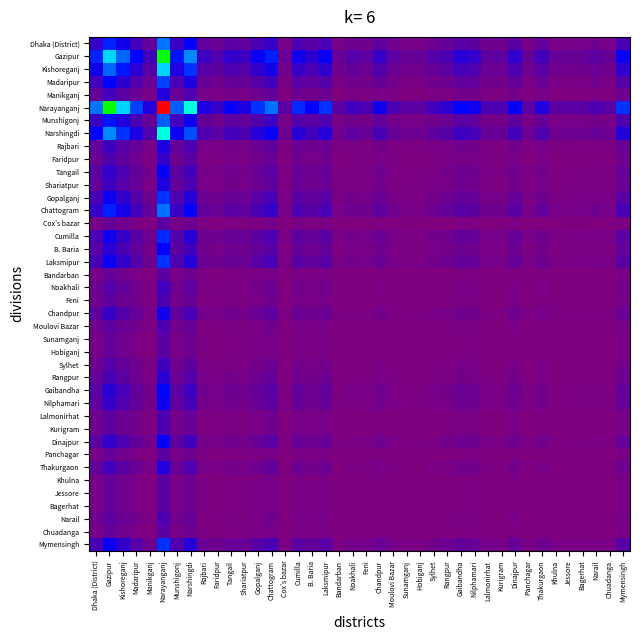

Reading right to left, list all the values displayed in this chart.

Dhaka (District): Mymensingh=29.0	Chuadanga=6.3	Narail=8.9	Bagerhat=6.3	Jessore=6.3	Khulna=6.3	Thakurgaon=15.5	Panchagar=6.3	Dinajpur=20.0	Kurigram=8.9	Lalmonirhat=8.9	Nilphamari=19.0	Gaibandha=21.9	Rangpur=14.1	Sylhet=11.0	Hobiganj=6.3	Sunamganj=6.3	Moulovi Bazar=8.9	Chandpur=17.9	Feni=8.9	Noakhali=11.0	Bandarban=6.3	Laksmipur=29.0	B. Baria=21.0	Cumilla=27.6	Cox's bazar=6.3	Chattogram=39.5	Gopalganj=29.0	Shariatpur=16.7	Tangail=20.0	Faridpur=12.6	Rajbari=16.7	Narshingdi=64.8	Munshigonj=36.3	Narayanganj=124.3	Manikganj=15.5	Madaripur=31.6	Kishoreganj=55.5	Gazipur=83.2	Dhaka (District)=40.0
Gazipur: Mymensingh=60.3	Chuadanga=13.2	Narail=18.6	Bagerhat=13.2	Jessore=13.2	Khulna=13.2	Thakurgaon=32.2	Panchagar=13.2	Dinajpur=41.6	Kurigram=18.6	Lalmonirhat=18.6	Nilphamari=39.5	Gaibandha=45.6	Rangpur=29.4	Sylhet=22.8	Hobiganj=13.2	Sunamganj=13.2	Moulovi Bazar=18.6	Chandpur=37.2	Feni=18.6	Noakhali=22.8	Bandarban=13.2	Laksmipur=60.3	B. Baria=43.6	Cumilla=57.3	Cox's bazar=13.2	Chattogram=82.1	Gopalganj=60.3	Shariatpur=34.8	Tangail=41.6	Faridpur=26.3	Rajbari=34.8	Narshingdi=134.8	Munshigonj=75.6	Narayanganj=258.4	Manikganj=32.2	Madaripur=65.8	Kishoreganj=115.4	Gazipur=173.0	Dhaka (District)=83.2
Kishoreganj: Mymensingh=40.2	Chuadanga=8.8	Narail=12.4	Bagerhat=8.8	Jessore=8.8	Khulna=8.8	Thakurgaon=21.5	Panchagar=8.8	Dinajpur=27.7	Kurigram=12.4	Lalmonirhat=12.4	Nilphamari=26.3	Gaibandha=30.4	Rangpur=19.6	Sylhet=15.2	Hobiganj=8.8	Sunamganj=8.8	Moulovi Bazar=12.4	Chandpur=24.8	Feni=12.4	Noakhali=15.2	Bandarban=8.8	Laksmipur=40.2	B. Baria=29.1	Cumilla=38.2	Cox's bazar=8.8	Chattogram=54.8	Gopalganj=40.2	Shariatpur=23.2	Tangail=27.7	Faridpur=17.5	Rajbari=23.2	Narshingdi=89.9	Munshigonj=50.4	Narayanganj=172.4	Manikganj=21.5	Madaripur=43.9	Kishoreganj=77.0	Gazipur=115.4	Dhaka (District)=55.5
Madaripur: Mymensingh=22.9	Chuadanga=5.0	Narail=7.1	Bagerhat=5.0	Jessore=5.0	Khulna=5.0	Thakurgaon=12.2	Panchagar=5.0	Dinajpur=15.8	Kurigram=7.1	Lalmonirhat=7.1	Nilphamari=15.0	Gaibandha=17.3	Rangpur=11.2	Sylhet=8.7	Hobiganj=5.0	Sunamganj=5.0	Moulovi Bazar=7.1	Chandpur=14.1	Feni=7.1	Noakhali=8.7	Bandarban=5.0	Laksmipur=22.9	B. Baria=16.6	Cumilla=21.8	Cox's bazar=5.0	Chattogram=31.2	Gopalganj=22.9	Shariatpur=13.2	Tangail=15.8	Faridpur=10.0	Rajbari=13.2	Narshingdi=51.2	Munshigonj=28.7	Narayanganj=98.2	Manikganj=12.2	Madaripur=25.0	Kishoreganj=43.9	Gazipur=65.8	Dhaka (District)=31.6
Manikganj: Mymensingh=11.2	Chuadanga=2.4	Narail=3.5	Bagerhat=2.4	Jessore=2.4	Khulna=2.4	Thakurgaon=6.0	Panchagar=2.4	Dinajpur=7.7	Kurigram=3.5	Lalmonirhat=3.5	Nilphamari=7.3	Gaibandha=8.5	Rangpur=5.5	Sylhet=4.2	Hobiganj=2.4	Sunamganj=2.4	Moulovi Bazar=3.5	Chandpur=6.9	Feni=3.5	Noakhali=4.2	Bandarban=2.4	Laksmipur=11.2	B. Baria=8.1	Cumilla=10.7	Cox's bazar=2.4	Chattogram=15.3	Gopalganj=11.2	Shariatpur=6.5	Tangail=7.7	Faridpur=4.9	Rajbari=6.5	Narshingdi=25.1	Munshigonj=14.1	Narayanganj=48.1	Manikganj=6.0	Madaripur=12.2	Kishoreganj=21.5	Gazipur=32.2	Dhaka (District)=15.5
Narayanganj: Mymensingh=90.0	Chuadanga=19.6	Narail=27.8	Bagerhat=19.6	Jessore=19.6	Khulna=19.6	Thakurgaon=48.1	Panchagar=19.6	Dinajpur=62.1	Kurigram=27.8	Lalmonirhat=27.8	Nilphamari=58.9	Gaibandha=68.1	Rangpur=43.9	Sylhet=34.0	Hobiganj=19.6	Sunamganj=19.6	Moulovi Bazar=27.8	Chandpur=55.6	Feni=27.8	Noakhali=34.0	Bandarban=19.6	Laksmipur=90.0	B. Baria=65.2	Cumilla=85.6	Cox's bazar=19.6	Chattogram=122.7	Gopalganj=90.0	Shariatpur=52.0	Tangail=62.1	Faridpur=39.3	Rajbari=52.0	Narshingdi=201.3	Munshigonj=112.9	Narayanganj=386.0	Manikganj=48.1	Madaripur=98.2	Kishoreganj=172.4	Gazipur=258.4	Dhaka (District)=124.3
Munshigonj: Mymensingh=26.3	Chuadanga=5.7	Narail=8.1	Bagerhat=5.7	Jessore=5.7	Khulna=5.7	Thakurgaon=14.1	Panchagar=5.7	Dinajpur=18.2	Kurigram=8.1	Lalmonirhat=8.1	Nilphamari=17.2	Gaibandha=19.9	Rangpur=12.8	Sylhet=9.9	Hobiganj=5.7	Sunamganj=5.7	Moulovi Bazar=8.1	Chandpur=16.2	Feni=8.1	Noakhali=9.9	Bandarban=5.7	Laksmipur=26.3	B. Baria=19.1	Cumilla=25.0	Cox's bazar=5.7	Chattogram=35.9	Gopalganj=26.3	Shariatpur=15.2	Tangail=18.2	Faridpur=11.5	Rajbari=15.2	Narshingdi=58.9	Munshigonj=33.0	Narayanganj=112.9	Manikganj=14.1	Madaripur=28.7	Kishoreganj=50.4	Gazipur=75.6	Dhaka (District)=36.3
Narshingdi: Mymensingh=47.0	Chuadanga=10.2	Narail=14.5	Bagerhat=10.2	Jessore=10.2	Khulna=10.2	Thakurgaon=25.1	Panchagar=10.2	Dinajpur=32.4	Kurigram=14.5	Lalmonirhat=14.5	Nilphamari=30.7	Gaibandha=35.5	Rangpur=22.9	Sylhet=17.7	Hobiganj=10.2	Sunamganj=10.2	Moulovi Bazar=14.5	Chandpur=29.0	Feni=14.5	Noakhali=17.7	Bandarban=10.2	Laksmipur=47.0	B. Baria=34.0	Cumilla=44.7	Cox's bazar=10.2	Chattogram=64.0	Gopalganj=47.0	Shariatpur=27.1	Tangail=32.4	Faridpur=20.5	Rajbari=27.1	Narshingdi=105.0	Munshigonj=58.9	Narayanganj=201.3	Manikganj=25.1	Madaripur=51.2	Kishoreganj=89.9	Gazipur=134.8	Dhaka (District)=64.8
Rajbari: Mymensingh=12.1	Chuadanga=2.6	Narail=3.7	Bagerhat=2.6	Jessore=2.6	Khulna=2.6	Thakurgaon=6.5	Panchagar=2.6	Dinajpur=8.4	Kurigram=3.7	Lalmonirhat=3.7	Nilphamari=7.9	Gaibandha=9.2	Rangpur=5.9	Sylhet=4.6	Hobiganj=2.6	Sunamganj=2.6	Moulovi Bazar=3.7	Chandpur=7.5	Feni=3.7	Noakhali=4.6	Bandarban=2.6	Laksmipur=12.1	B. Baria=8.8	Cumilla=11.5	Cox's bazar=2.6	Chattogram=16.5	Gopalganj=12.1	Shariatpur=7.0	Tangail=8.4	Faridpur=5.3	Rajbari=7.0	Narshingdi=27.1	Munshigonj=15.2	Narayanganj=52.0	Manikganj=6.5	Madaripur=13.2	Kishoreganj=23.2	Gazipur=34.8	Dhaka (District)=16.7
Faridpur: Mymensingh=9.2	Chuadanga=2.0	Narail=2.8	Bagerhat=2.0	Jessore=2.0	Khulna=2.0	Thakurgaon=4.9	Panchagar=2.0	Dinajpur=6.3	Kurigram=2.8	Lalmonirhat=2.8	Nilphamari=6.0	Gaibandha=6.9	Rangpur=4.5	Sylhet=3.5	Hobiganj=2.0	Sunamganj=2.0	Moulovi Bazar=2.8	Chandpur=5.7	Feni=2.8	Noakhali=3.5	Bandarban=2.0	Laksmipur=9.2	B. Baria=6.6	Cumilla=8.7	Cox's bazar=2.0	Chattogram=12.5	Gopalganj=9.2	Shariatpur=5.3	Tangail=6.3	Faridpur=4.0	Rajbari=5.3	Narshingdi=20.5	Munshigonj=11.5	Narayanganj=39.3	Manikganj=4.9	Madaripur=10.0	Kishoreganj=17.5	Gazipur=26.3	Dhaka (District)=12.6
Tangail: Mymensingh=14.5	Chuadanga=3.2	Narail=4.5	Bagerhat=3.2	Jessore=3.2	Khulna=3.2	Thakurgaon=7.7	Panchagar=3.2	Dinajpur=10.0	Kurigram=4.5	Lalmonirhat=4.5	Nilphamari=9.5	Gaibandha=11.0	Rangpur=7.1	Sylhet=5.5	Hobiganj=3.2	Sunamganj=3.2	Moulovi Bazar=4.5	Chandpur=8.9	Feni=4.5	Noakhali=5.5	Bandarban=3.2	Laksmipur=14.5	B. Baria=10.5	Cumilla=13.8	Cox's bazar=3.2	Chattogram=19.7	Gopalganj=14.5	Shariatpur=8.4	Tangail=10.0	Faridpur=6.3	Rajbari=8.4	Narshingdi=32.4	Munshigonj=18.2	Narayanganj=62.1	Manikganj=7.7	Madaripur=15.8	Kishoreganj=27.7	Gazipur=41.6	Dhaka (District)=20.0
Shariatpur: Mymensingh=12.1	Chuadanga=2.6	Narail=3.7	Bagerhat=2.6	Jessore=2.6	Khulna=2.6	Thakurgaon=6.5	Panchagar=2.6	Dinajpur=8.4	Kurigram=3.7	Lalmonirhat=3.7	Nilphamari=7.9	Gaibandha=9.2	Rangpur=5.9	Sylhet=4.6	Hobiganj=2.6	Sunamganj=2.6	Moulovi Bazar=3.7	Chandpur=7.5	Feni=3.7	Noakhali=4.6	Bandarban=2.6	Laksmipur=12.1	B. Baria=8.8	Cumilla=11.5	Cox's bazar=2.6	Chattogram=16.5	Gopalganj=12.1	Shariatpur=7.0	Tangail=8.4	Faridpur=5.3	Rajbari=7.0	Narshingdi=27.1	Munshigonj=15.2	Narayanganj=52.0	Manikganj=6.5	Madaripur=13.2	Kishoreganj=23.2	Gazipur=34.8	Dhaka (District)=16.7
Gopalganj: Mymensingh=21.0	Chuadanga=4.6	Narail=6.5	Bagerhat=4.6	Jessore=4.6	Khulna=4.6	Thakurgaon=11.2	Panchagar=4.6	Dinajpur=14.5	Kurigram=6.5	Lalmonirhat=6.5	Nilphamari=13.7	Gaibandha=15.9	Rangpur=10.2	Sylhet=7.9	Hobiganj=4.6	Sunamganj=4.6	Moulovi Bazar=6.5	Chandpur=13.0	Feni=6.5	Noakhali=7.9	Bandarban=4.6	Laksmipur=21.0	B. Baria=15.2	Cumilla=20.0	Cox's bazar=4.6	Chattogram=28.6	Gopalganj=21.0	Shariatpur=12.1	Tangail=14.5	Faridpur=9.2	Rajbari=12.1	Narshingdi=47.0	Munshigonj=26.3	Narayanganj=90.0	Manikganj=11.2	Madaripur=22.9	Kishoreganj=40.2	Gazipur=60.3	Dhaka (District)=29.0
Chattogram: Mymensingh=28.6	Chuadanga=6.2	Narail=8.8	Bagerhat=6.2	Jessore=6.2	Khulna=6.2	Thakurgaon=15.3	Panchagar=6.2	Dinajpur=19.7	Kurigram=8.8	Lalmonirhat=8.8	Nilphamari=18.7	Gaibandha=21.6	Rangpur=14.0	Sylhet=10.8	Hobiganj=6.2	Sunamganj=6.2	Moulovi Bazar=8.8	Chandpur=17.7	Feni=8.8	Noakhali=10.8	Bandarban=6.2	Laksmipur=28.6	B. Baria=20.7	Cumilla=27.2	Cox's bazar=6.2	Chattogram=39.0	Gopalganj=28.6	Shariatpur=16.5	Tangail=19.7	Faridpur=12.5	Rajbari=16.5	Narshingdi=64.0	Munshigonj=35.9	Narayanganj=122.7	Manikganj=15.3	Madaripur=31.2	Kishoreganj=54.8	Gazipur=82.1	Dhaka (District)=39.5
Cox's bazar: Mymensingh=4.6	Chuadanga=1.0	Narail=1.4	Bagerhat=1.0	Jessore=1.0	Khulna=1.0	Thakurgaon=2.4	Panchagar=1.0	Dinajpur=3.2	Kurigram=1.4	Lalmonirhat=1.4	Nilphamari=3.0	Gaibandha=3.5	Rangpur=2.2	Sylhet=1.7	Hobiganj=1.0	Sunamganj=1.0	Moulovi Bazar=1.4	Chandpur=2.8	Feni=1.4	Noakhali=1.7	Bandarban=1.0	Laksmipur=4.6	B. Baria=3.3	Cumilla=4.4	Cox's bazar=1.0	Chattogram=6.2	Gopalganj=4.6	Shariatpur=2.6	Tangail=3.2	Faridpur=2.0	Rajbari=2.6	Narshingdi=10.2	Munshigonj=5.7	Narayanganj=19.6	Manikganj=2.4	Madaripur=5.0	Kishoreganj=8.8	Gazipur=13.2	Dhaka (District)=6.3
Cumilla: Mymensingh=20.0	Chuadanga=4.4	Narail=6.2	Bagerhat=4.4	Jessore=4.4	Khulna=4.4	Thakurgaon=10.7	Panchagar=4.4	Dinajpur=13.8	Kurigram=6.2	Lalmonirhat=6.2	Nilphamari=13.1	Gaibandha=15.1	Rangpur=9.7	Sylhet=7.5	Hobiganj=4.4	Sunamganj=4.4	Moulovi Bazar=6.2	Chandpur=12.3	Feni=6.2	Noakhali=7.5	Bandarban=4.4	Laksmipur=20.0	B. Baria=14.5	Cumilla=19.0	Cox's bazar=4.4	Chattogram=27.2	Gopalganj=20.0	Shariatpur=11.5	Tangail=13.8	Faridpur=8.7	Rajbari=11.5	Narshingdi=44.7	Munshigonj=25.0	Narayanganj=85.6	Manikganj=10.7	Madaripur=21.8	Kishoreganj=38.2	Gazipur=57.3	Dhaka (District)=27.6
B. Baria: Mymensingh=15.2	Chuadanga=3.3	Narail=4.7	Bagerhat=3.3	Jessore=3.3	Khulna=3.3	Thakurgaon=8.1	Panchagar=3.3	Dinajpur=10.5	Kurigram=4.7	Lalmonirhat=4.7	Nilphamari=9.9	Gaibandha=11.5	Rangpur=7.4	Sylhet=5.7	Hobiganj=3.3	Sunamganj=3.3	Moulovi Bazar=4.7	Chandpur=9.4	Feni=4.7	Noakhali=5.7	Bandarban=3.3	Laksmipur=15.2	B. Baria=11.0	Cumilla=14.5	Cox's bazar=3.3	Chattogram=20.7	Gopalganj=15.2	Shariatpur=8.8	Tangail=10.5	Faridpur=6.6	Rajbari=8.8	Narshingdi=34.0	Munshigonj=19.1	Narayanganj=65.2	Manikganj=8.1	Madaripur=16.6	Kishoreganj=29.1	Gazipur=43.6	Dhaka (District)=21.0
Laksmipur: Mymensingh=21.0	Chuadanga=4.6	Narail=6.5	Bagerhat=4.6	Jessore=4.6	Khulna=4.6	Thakurgaon=11.2	Panchagar=4.6	Dinajpur=14.5	Kurigram=6.5	Lalmonirhat=6.5	Nilphamari=13.7	Gaibandha=15.9	Rangpur=10.2	Sylhet=7.9	Hobiganj=4.6	Sunamganj=4.6	Moulovi Bazar=6.5	Chandpur=13.0	Feni=6.5	Noakhali=7.9	Bandarban=4.6	Laksmipur=21.0	B. Baria=15.2	Cumilla=20.0	Cox's bazar=4.6	Chattogram=28.6	Gopalganj=21.0	Shariatpur=12.1	Tangail=14.5	Faridpur=9.2	Rajbari=12.1	Narshingdi=47.0	Munshigonj=26.3	Narayanganj=90.0	Manikganj=11.2	Madaripur=22.9	Kishoreganj=40.2	Gazipur=60.3	Dhaka (District)=29.0
Bandarban: Mymensingh=4.6	Chuadanga=1.0	Narail=1.4	Bagerhat=1.0	Jessore=1.0	Khulna=1.0	Thakurgaon=2.4	Panchagar=1.0	Dinajpur=3.2	Kurigram=1.4	Lalmonirhat=1.4	Nilphamari=3.0	Gaibandha=3.5	Rangpur=2.2	Sylhet=1.7	Hobiganj=1.0	Sunamganj=1.0	Moulovi Bazar=1.4	Chandpur=2.8	Feni=1.4	Noakhali=1.7	Bandarban=1.0	Laksmipur=4.6	B. Baria=3.3	Cumilla=4.4	Cox's bazar=1.0	Chattogram=6.2	Gopalganj=4.6	Shariatpur=2.6	Tangail=3.2	Faridpur=2.0	Rajbari=2.6	Narshingdi=10.2	Munshigonj=5.7	Narayanganj=19.6	Manikganj=2.4	Madaripur=5.0	Kishoreganj=8.8	Gazipur=13.2	Dhaka (District)=6.3
Noakhali: Mymensingh=7.9	Chuadanga=1.7	Narail=2.4	Bagerhat=1.7	Jessore=1.7	Khulna=1.7	Thakurgaon=4.2	Panchagar=1.7	Dinajpur=5.5	Kurigram=2.4	Lalmonirhat=2.4	Nilphamari=5.2	Gaibandha=6.0	Rangpur=3.9	Sylhet=3.0	Hobiganj=1.7	Sunamganj=1.7	Moulovi Bazar=2.4	Chandpur=4.9	Feni=2.4	Noakhali=3.0	Bandarban=1.7	Laksmipur=7.9	B. Baria=5.7	Cumilla=7.5	Cox's bazar=1.7	Chattogram=10.8	Gopalganj=7.9	Shariatpur=4.6	Tangail=5.5	Faridpur=3.5	Rajbari=4.6	Narshingdi=17.7	Munshigonj=9.9	Narayanganj=34.0	Manikganj=4.2	Madaripur=8.7	Kishoreganj=15.2	Gazipur=22.8	Dhaka (District)=11.0
Feni: Mymensingh=6.5	Chuadanga=1.4	Narail=2.0	Bagerhat=1.4	Jessore=1.4	Khulna=1.4	Thakurgaon=3.5	Panchagar=1.4	Dinajpur=4.5	Kurigram=2.0	Lalmonirhat=2.0	Nilphamari=4.2	Gaibandha=4.9	Rangpur=3.2	Sylhet=2.4	Hobiganj=1.4	Sunamganj=1.4	Moulovi Bazar=2.0	Chandpur=4.0	Feni=2.0	Noakhali=2.4	Bandarban=1.4	Laksmipur=6.5	B. Baria=4.7	Cumilla=6.2	Cox's bazar=1.4	Chattogram=8.8	Gopalganj=6.5	Shariatpur=3.7	Tangail=4.5	Faridpur=2.8	Rajbari=3.7	Narshingdi=14.5	Munshigonj=8.1	Narayanganj=27.8	Manikganj=3.5	Madaripur=7.1	Kishoreganj=12.4	Gazipur=18.6	Dhaka (District)=8.9
Chandpur: Mymensingh=13.0	Chuadanga=2.8	Narail=4.0	Bagerhat=2.8	Jessore=2.8	Khulna=2.8	Thakurgaon=6.9	Panchagar=2.8	Dinajpur=8.9	Kurigram=4.0	Lalmonirhat=4.0	Nilphamari=8.5	Gaibandha=9.8	Rangpur=6.3	Sylhet=4.9	Hobiganj=2.8	Sunamganj=2.8	Moulovi Bazar=4.0	Chandpur=8.0	Feni=4.0	Noakhali=4.9	Bandarban=2.8	Laksmipur=13.0	B. Baria=9.4	Cumilla=12.3	Cox's bazar=2.8	Chattogram=17.7	Gopalganj=13.0	Shariatpur=7.5	Tangail=8.9	Faridpur=5.7	Rajbari=7.5	Narshingdi=29.0	Munshigonj=16.2	Narayanganj=55.6	Manikganj=6.9	Madaripur=14.1	Kishoreganj=24.8	Gazipur=37.2	Dhaka (District)=17.9
Moulovi Bazar: Mymensingh=6.5	Chuadanga=1.4	Narail=2.0	Bagerhat=1.4	Jessore=1.4	Khulna=1.4	Thakurgaon=3.5	Panchagar=1.4	Dinajpur=4.5	Kurigram=2.0	Lalmonirhat=2.0	Nilphamari=4.2	Gaibandha=4.9	Rangpur=3.2	Sylhet=2.4	Hobiganj=1.4	Sunamganj=1.4	Moulovi Bazar=2.0	Chandpur=4.0	Feni=2.0	Noakhali=2.4	Bandarban=1.4	Laksmipur=6.5	B. Baria=4.7	Cumilla=6.2	Cox's bazar=1.4	Chattogram=8.8	Gopalganj=6.5	Shariatpur=3.7	Tangail=4.5	Faridpur=2.8	Rajbari=3.7	Narshingdi=14.5	Munshigonj=8.1	Narayanganj=27.8	Manikganj=3.5	Madaripur=7.1	Kishoreganj=12.4	Gazipur=18.6	Dhaka (District)=8.9
Sunamganj: Mymensingh=4.6	Chuadanga=1.0	Narail=1.4	Bagerhat=1.0	Jessore=1.0	Khulna=1.0	Thakurgaon=2.4	Panchagar=1.0	Dinajpur=3.2	Kurigram=1.4	Lalmonirhat=1.4	Nilphamari=3.0	Gaibandha=3.5	Rangpur=2.2	Sylhet=1.7	Hobiganj=1.0	Sunamganj=1.0	Moulovi Bazar=1.4	Chandpur=2.8	Feni=1.4	Noakhali=1.7	Bandarban=1.0	Laksmipur=4.6	B. Baria=3.3	Cumilla=4.4	Cox's bazar=1.0	Chattogram=6.2	Gopalganj=4.6	Shariatpur=2.6	Tangail=3.2	Faridpur=2.0	Rajbari=2.6	Narshingdi=10.2	Munshigonj=5.7	Narayanganj=19.6	Manikganj=2.4	Madaripur=5.0	Kishoreganj=8.8	Gazipur=13.2	Dhaka (District)=6.3
Hobiganj: Mymensingh=4.6	Chuadanga=1.0	Narail=1.4	Bagerhat=1.0	Jessore=1.0	Khulna=1.0	Thakurgaon=2.4	Panchagar=1.0	Dinajpur=3.2	Kurigram=1.4	Lalmonirhat=1.4	Nilphamari=3.0	Gaibandha=3.5	Rangpur=2.2	Sylhet=1.7	Hobiganj=1.0	Sunamganj=1.0	Moulovi Bazar=1.4	Chandpur=2.8	Feni=1.4	Noakhali=1.7	Bandarban=1.0	Laksmipur=4.6	B. Baria=3.3	Cumilla=4.4	Cox's bazar=1.0	Chattogram=6.2	Gopalganj=4.6	Shariatpur=2.6	Tangail=3.2	Faridpur=2.0	Rajbari=2.6	Narshingdi=10.2	Munshigonj=5.7	Narayanganj=19.6	Manikganj=2.4	Madaripur=5.0	Kishoreganj=8.8	Gazipur=13.2	Dhaka (District)=6.3
Sylhet: Mymensingh=7.9	Chuadanga=1.7	Narail=2.4	Bagerhat=1.7	Jessore=1.7	Khulna=1.7	Thakurgaon=4.2	Panchagar=1.7	Dinajpur=5.5	Kurigram=2.4	Lalmonirhat=2.4	Nilphamari=5.2	Gaibandha=6.0	Rangpur=3.9	Sylhet=3.0	Hobiganj=1.7	Sunamganj=1.7	Moulovi Bazar=2.4	Chandpur=4.9	Feni=2.4	Noakhali=3.0	Bandarban=1.7	Laksmipur=7.9	B. Baria=5.7	Cumilla=7.5	Cox's bazar=1.7	Chattogram=10.8	Gopalganj=7.9	Shariatpur=4.6	Tangail=5.5	Faridpur=3.5	Rajbari=4.6	Narshingdi=17.7	Munshigonj=9.9	Narayanganj=34.0	Manikganj=4.2	Madaripur=8.7	Kishoreganj=15.2	Gazipur=22.8	Dhaka (District)=11.0
Rangpur: Mymensingh=10.2	Chuadanga=2.2	Narail=3.2	Bagerhat=2.2	Jessore=2.2	Khulna=2.2	Thakurgaon=5.5	Panchagar=2.2	Dinajpur=7.1	Kurigram=3.2	Lalmonirhat=3.2	Nilphamari=6.7	Gaibandha=7.7	Rangpur=5.0	Sylhet=3.9	Hobiganj=2.2	Sunamganj=2.2	Moulovi Bazar=3.2	Chandpur=6.3	Feni=3.2	Noakhali=3.9	Bandarban=2.2	Laksmipur=10.2	B. Baria=7.4	Cumilla=9.7	Cox's bazar=2.2	Chattogram=14.0	Gopalganj=10.2	Shariatpur=5.9	Tangail=7.1	Faridpur=4.5	Rajbari=5.9	Narshingdi=22.9	Munshigonj=12.8	Narayanganj=43.9	Manikganj=5.5	Madaripur=11.2	Kishoreganj=19.6	Gazipur=29.4	Dhaka (District)=14.1
Gaibandha: Mymensingh=15.9	Chuadanga=3.5	Narail=4.9	Bagerhat=3.5	Jessore=3.5	Khulna=3.5	Thakurgaon=8.5	Panchagar=3.5	Dinajpur=11.0	Kurigram=4.9	Lalmonirhat=4.9	Nilphamari=10.4	Gaibandha=12.0	Rangpur=7.7	Sylhet=6.0	Hobiganj=3.5	Sunamganj=3.5	Moulovi Bazar=4.9	Chandpur=9.8	Feni=4.9	Noakhali=6.0	Bandarban=3.5	Laksmipur=15.9	B. Baria=11.5	Cumilla=15.1	Cox's bazar=3.5	Chattogram=21.6	Gopalganj=15.9	Shariatpur=9.2	Tangail=11.0	Faridpur=6.9	Rajbari=9.2	Narshingdi=35.5	Munshigonj=19.9	Narayanganj=68.1	Manikganj=8.5	Madaripur=17.3	Kishoreganj=30.4	Gazipur=45.6	Dhaka (District)=21.9
Nilphamari: Mymensingh=13.7	Chuadanga=3.0	Narail=4.2	Bagerhat=3.0	Jessore=3.0	Khulna=3.0	Thakurgaon=7.3	Panchagar=3.0	Dinajpur=9.5	Kurigram=4.2	Lalmonirhat=4.2	Nilphamari=9.0	Gaibandha=10.4	Rangpur=6.7	Sylhet=5.2	Hobiganj=3.0	Sunamganj=3.0	Moulovi Bazar=4.2	Chandpur=8.5	Feni=4.2	Noakhali=5.2	Bandarban=3.0	Laksmipur=13.7	B. Baria=9.9	Cumilla=13.1	Cox's bazar=3.0	Chattogram=18.7	Gopalganj=13.7	Shariatpur=7.9	Tangail=9.5	Faridpur=6.0	Rajbari=7.9	Narshingdi=30.7	Munshigonj=17.2	Narayanganj=58.9	Manikganj=7.3	Madaripur=15.0	Kishoreganj=26.3	Gazipur=39.5	Dhaka (District)=19.0
Lalmonirhat: Mymensingh=6.5	Chuadanga=1.4	Narail=2.0	Bagerhat=1.4	Jessore=1.4	Khulna=1.4	Thakurgaon=3.5	Panchagar=1.4	Dinajpur=4.5	Kurigram=2.0	Lalmonirhat=2.0	Nilphamari=4.2	Gaibandha=4.9	Rangpur=3.2	Sylhet=2.4	Hobiganj=1.4	Sunamganj=1.4	Moulovi Bazar=2.0	Chandpur=4.0	Feni=2.0	Noakhali=2.4	Bandarban=1.4	Laksmipur=6.5	B. Baria=4.7	Cumilla=6.2	Cox's bazar=1.4	Chattogram=8.8	Gopalganj=6.5	Shariatpur=3.7	Tangail=4.5	Faridpur=2.8	Rajbari=3.7	Narshingdi=14.5	Munshigonj=8.1	Narayanganj=27.8	Manikganj=3.5	Madaripur=7.1	Kishoreganj=12.4	Gazipur=18.6	Dhaka (District)=8.9
Kurigram: Mymensingh=6.5	Chuadanga=1.4	Narail=2.0	Bagerhat=1.4	Jessore=1.4	Khulna=1.4	Thakurgaon=3.5	Panchagar=1.4	Dinajpur=4.5	Kurigram=2.0	Lalmonirhat=2.0	Nilphamari=4.2	Gaibandha=4.9	Rangpur=3.2	Sylhet=2.4	Hobiganj=1.4	Sunamganj=1.4	Moulovi Bazar=2.0	Chandpur=4.0	Feni=2.0	Noakhali=2.4	Bandarban=1.4	Laksmipur=6.5	B. Baria=4.7	Cumilla=6.2	Cox's bazar=1.4	Chattogram=8.8	Gopalganj=6.5	Shariatpur=3.7	Tangail=4.5	Faridpur=2.8	Rajbari=3.7	Narshingdi=14.5	Munshigonj=8.1	Narayanganj=27.8	Manikganj=3.5	Madaripur=7.1	Kishoreganj=12.4	Gazipur=18.6	Dhaka (District)=8.9
Dinajpur: Mymensingh=14.5	Chuadanga=3.2	Narail=4.5	Bagerhat=3.2	Jessore=3.2	Khulna=3.2	Thakurgaon=7.7	Panchagar=3.2	Dinajpur=10.0	Kurigram=4.5	Lalmonirhat=4.5	Nilphamari=9.5	Gaibandha=11.0	Rangpur=7.1	Sylhet=5.5	Hobiganj=3.2	Sunamganj=3.2	Moulovi Bazar=4.5	Chandpur=8.9	Feni=4.5	Noakhali=5.5	Bandarban=3.2	Laksmipur=14.5	B. Baria=10.5	Cumilla=13.8	Cox's bazar=3.2	Chattogram=19.7	Gopalganj=14.5	Shariatpur=8.4	Tangail=10.0	Faridpur=6.3	Rajbari=8.4	Narshingdi=32.4	Munshigonj=18.2	Narayanganj=62.1	Manikganj=7.7	Madaripur=15.8	Kishoreganj=27.7	Gazipur=41.6	Dhaka (District)=20.0
Panchagar: Mymensingh=4.6	Chuadanga=1.0	Narail=1.4	Bagerhat=1.0	Jessore=1.0	Khulna=1.0	Thakurgaon=2.4	Panchagar=1.0	Dinajpur=3.2	Kurigram=1.4	Lalmonirhat=1.4	Nilphamari=3.0	Gaibandha=3.5	Rangpur=2.2	Sylhet=1.7	Hobiganj=1.0	Sunamganj=1.0	Moulovi Bazar=1.4	Chandpur=2.8	Feni=1.4	Noakhali=1.7	Bandarban=1.0	Laksmipur=4.6	B. Baria=3.3	Cumilla=4.4	Cox's bazar=1.0	Chattogram=6.2	Gopalganj=4.6	Shariatpur=2.6	Tangail=3.2	Faridpur=2.0	Rajbari=2.6	Narshingdi=10.2	Munshigonj=5.7	Narayanganj=19.6	Manikganj=2.4	Madaripur=5.0	Kishoreganj=8.8	Gazipur=13.2	Dhaka (District)=6.3
Thakurgaon: Mymensingh=11.2	Chuadanga=2.4	Narail=3.5	Bagerhat=2.4	Jessore=2.4	Khulna=2.4	Thakurgaon=6.0	Panchagar=2.4	Dinajpur=7.7	Kurigram=3.5	Lalmonirhat=3.5	Nilphamari=7.3	Gaibandha=8.5	Rangpur=5.5	Sylhet=4.2	Hobiganj=2.4	Sunamganj=2.4	Moulovi Bazar=3.5	Chandpur=6.9	Feni=3.5	Noakhali=4.2	Bandarban=2.4	Laksmipur=11.2	B. Baria=8.1	Cumilla=10.7	Cox's bazar=2.4	Chattogram=15.3	Gopalganj=11.2	Shariatpur=6.5	Tangail=7.7	Faridpur=4.9	Rajbari=6.5	Narshingdi=25.1	Munshigonj=14.1	Narayanganj=48.1	Manikganj=6.0	Madaripur=12.2	Kishoreganj=21.5	Gazipur=32.2	Dhaka (District)=15.5
Khulna: Mymensingh=4.6	Chuadanga=1.0	Narail=1.4	Bagerhat=1.0	Jessore=1.0	Khulna=1.0	Thakurgaon=2.4	Panchagar=1.0	Dinajpur=3.2	Kurigram=1.4	Lalmonirhat=1.4	Nilphamari=3.0	Gaibandha=3.5	Rangpur=2.2	Sylhet=1.7	Hobiganj=1.0	Sunamganj=1.0	Moulovi Bazar=1.4	Chandpur=2.8	Feni=1.4	Noakhali=1.7	Bandarban=1.0	Laksmipur=4.6	B. Baria=3.3	Cumilla=4.4	Cox's bazar=1.0	Chattogram=6.2	Gopalganj=4.6	Shariatpur=2.6	Tangail=3.2	Faridpur=2.0	Rajbari=2.6	Narshingdi=10.2	Munshigonj=5.7	Narayanganj=19.6	Manikganj=2.4	Madaripur=5.0	Kishoreganj=8.8	Gazipur=13.2	Dhaka (District)=6.3
Jessore: Mymensingh=4.6	Chuadanga=1.0	Narail=1.4	Bagerhat=1.0	Jessore=1.0	Khulna=1.0	Thakurgaon=2.4	Panchagar=1.0	Dinajpur=3.2	Kurigram=1.4	Lalmonirhat=1.4	Nilphamari=3.0	Gaibandha=3.5	Rangpur=2.2	Sylhet=1.7	Hobiganj=1.0	Sunamganj=1.0	Moulovi Bazar=1.4	Chandpur=2.8	Feni=1.4	Noakhali=1.7	Bandarban=1.0	Laksmipur=4.6	B. Baria=3.3	Cumilla=4.4	Cox's bazar=1.0	Chattogram=6.2	Gopalganj=4.6	Shariatpur=2.6	Tangail=3.2	Faridpur=2.0	Rajbari=2.6	Narshingdi=10.2	Munshigonj=5.7	Narayanganj=19.6	Manikganj=2.4	Madaripur=5.0	Kishoreganj=8.8	Gazipur=13.2	Dhaka (District)=6.3
Bagerhat: Mymensingh=4.6	Chuadanga=1.0	Narail=1.4	Bagerhat=1.0	Jessore=1.0	Khulna=1.0	Thakurgaon=2.4	Panchagar=1.0	Dinajpur=3.2	Kurigram=1.4	Lalmonirhat=1.4	Nilphamari=3.0	Gaibandha=3.5	Rangpur=2.2	Sylhet=1.7	Hobiganj=1.0	Sunamganj=1.0	Moulovi Bazar=1.4	Chandpur=2.8	Feni=1.4	Noakhali=1.7	Bandarban=1.0	Laksmipur=4.6	B. Baria=3.3	Cumilla=4.4	Cox's bazar=1.0	Chattogram=6.2	Gopalganj=4.6	Shariatpur=2.6	Tangail=3.2	Faridpur=2.0	Rajbari=2.6	Narshingdi=10.2	Munshigonj=5.7	Narayanganj=19.6	Manikganj=2.4	Madaripur=5.0	Kishoreganj=8.8	Gazipur=13.2	Dhaka (District)=6.3
Narail: Mymensingh=6.5	Chuadanga=1.4	Narail=2.0	Bagerhat=1.4	Jessore=1.4	Khulna=1.4	Thakurgaon=3.5	Panchagar=1.4	Dinajpur=4.5	Kurigram=2.0	Lalmonirhat=2.0	Nilphamari=4.2	Gaibandha=4.9	Rangpur=3.2	Sylhet=2.4	Hobiganj=1.4	Sunamganj=1.4	Moulovi Bazar=2.0	Chandpur=4.0	Feni=2.0	Noakhali=2.4	Bandarban=1.4	Laksmipur=6.5	B. Baria=4.7	Cumilla=6.2	Cox's bazar=1.4	Chattogram=8.8	Gopalganj=6.5	Shariatpur=3.7	Tangail=4.5	Faridpur=2.8	Rajbari=3.7	Narshingdi=14.5	Munshigonj=8.1	Narayanganj=27.8	Manikganj=3.5	Madaripur=7.1	Kishoreganj=12.4	Gazipur=18.6	Dhaka (District)=8.9
Chuadanga: Mymensingh=4.6	Chuadanga=1.0	Narail=1.4	Bagerhat=1.0	Jessore=1.0	Khulna=1.0	Thakurgaon=2.4	Panchagar=1.0	Dinajpur=3.2	Kurigram=1.4	Lalmonirhat=1.4	Nilphamari=3.0	Gaibandha=3.5	Rangpur=2.2	Sylhet=1.7	Hobiganj=1.0	Sunamganj=1.0	Moulovi Bazar=1.4	Chandpur=2.8	Feni=1.4	Noakhali=1.7	Bandarban=1.0	Laksmipur=4.6	B. Baria=3.3	Cumilla=4.4	Cox's bazar=1.0	Chattogram=6.2	Gopalganj=4.6	Shariatpur=2.6	Tangail=3.2	Faridpur=2.0	Rajbari=2.6	Narshingdi=10.2	Munshigonj=5.7	Narayanganj=19.6	Manikganj=2.4	Madaripur=5.0	Kishoreganj=8.8	Gazipur=13.2	Dhaka (District)=6.3
Mymensingh: Mymensingh=21.0	Chuadanga=4.6	Narail=6.5	Bagerhat=4.6	Jessore=4.6	Khulna=4.6	Thakurgaon=11.2	Panchagar=4.6	Dinajpur=14.5	Kurigram=6.5	Lalmonirhat=6.5	Nilphamari=13.7	Gaibandha=15.9	Rangpur=10.2	Sylhet=7.9	Hobiganj=4.6	Sunamganj=4.6	Moulovi Bazar=6.5	Chandpur=13.0	Feni=6.5	Noakhali=7.9	Bandarban=4.6	Laksmipur=21.0	B. Baria=15.2	Cumilla=20.0	Cox's bazar=4.6	Chattogram=28.6	Gopalganj=21.0	Shariatpur=12.1	Tangail=14.5	Faridpur=9.2	Rajbari=12.1	Narshingdi=47.0	Munshigonj=26.3	Narayanganj=90.0	Manikganj=11.2	Madaripur=22.9	Kishoreganj=40.2	Gazipur=60.3	Dhaka (District)=29.0